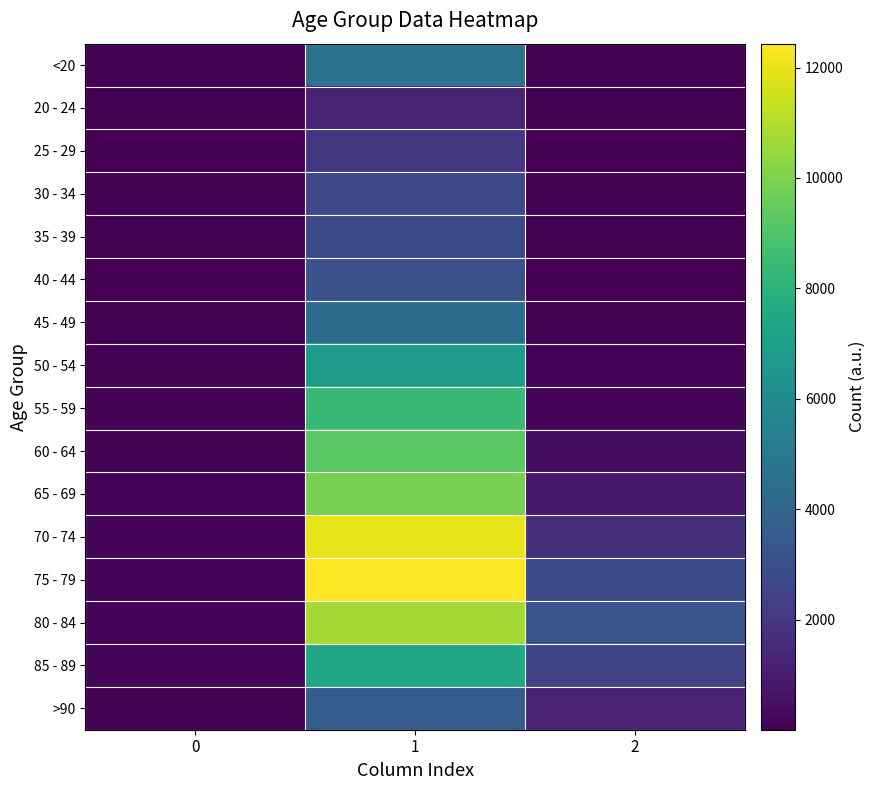

Which series has the largest total across all categories?

75 - 79